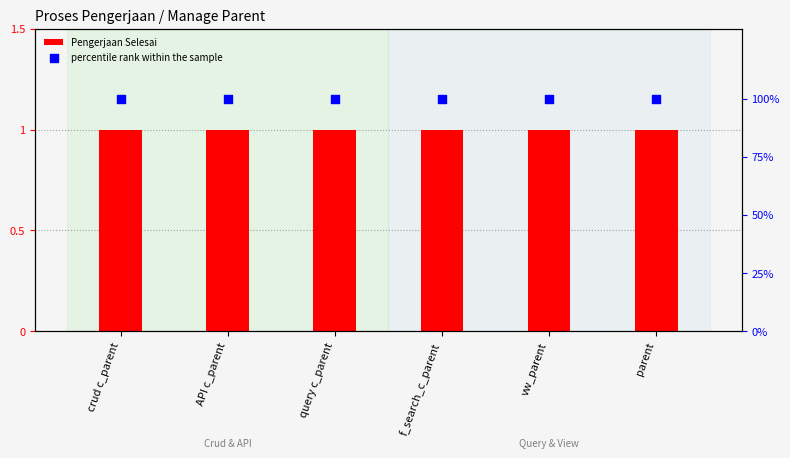

Which series reaches the maximum Y coordinate?

percentile rank within the sample